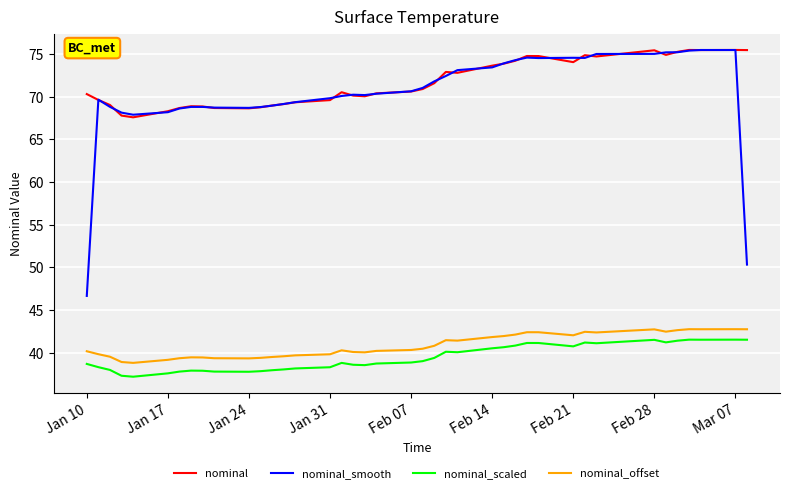

True or false: nominal_scaled and nominal_offset intersect in this chart.

False